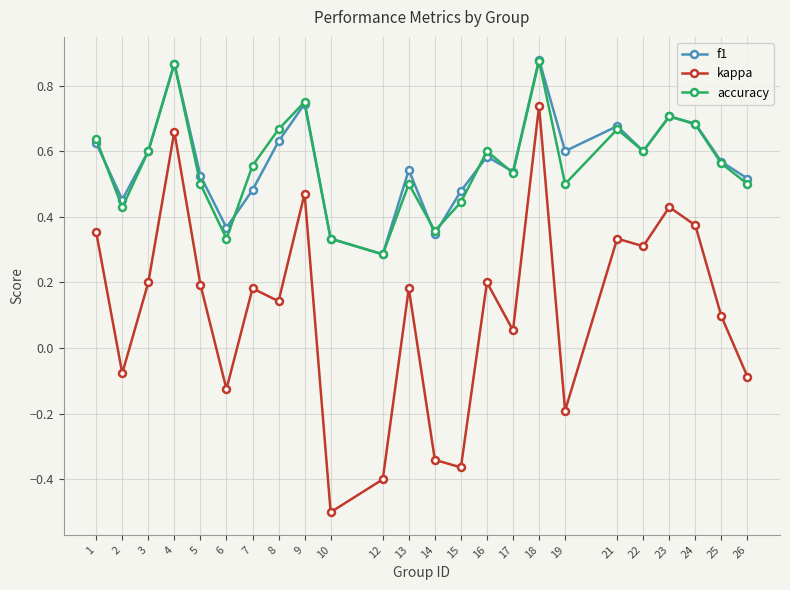

What is the sum of all kappa values?

2.8